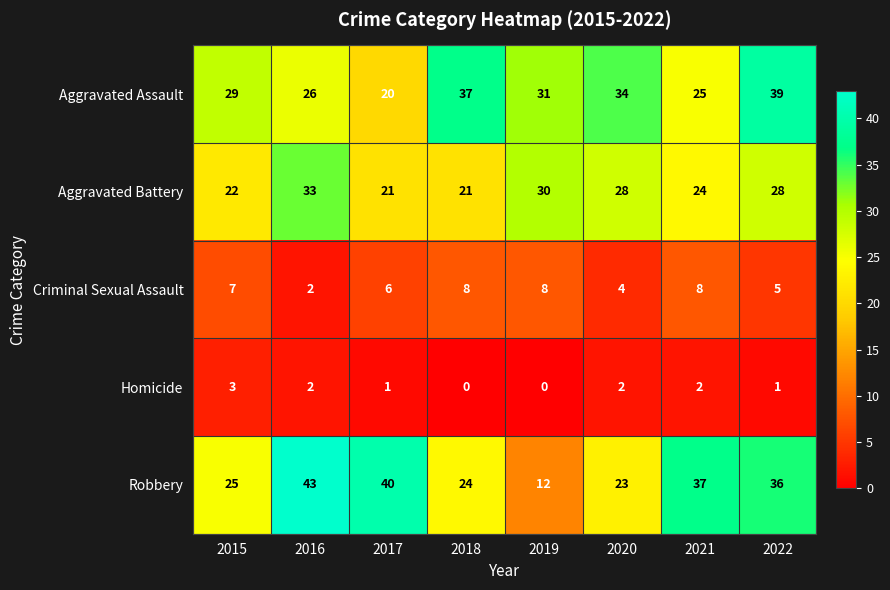

Which category has the highest value in the Homicide series?

2015